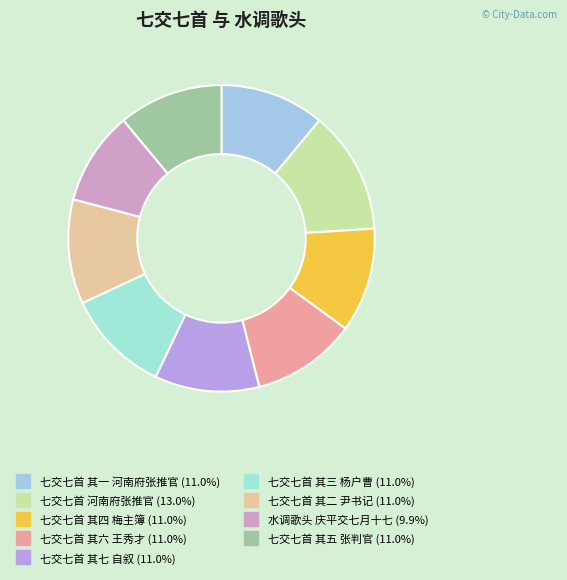

To the nearest percent, what percentage of the pie is 七交七首 其三 杨户曹?

11%